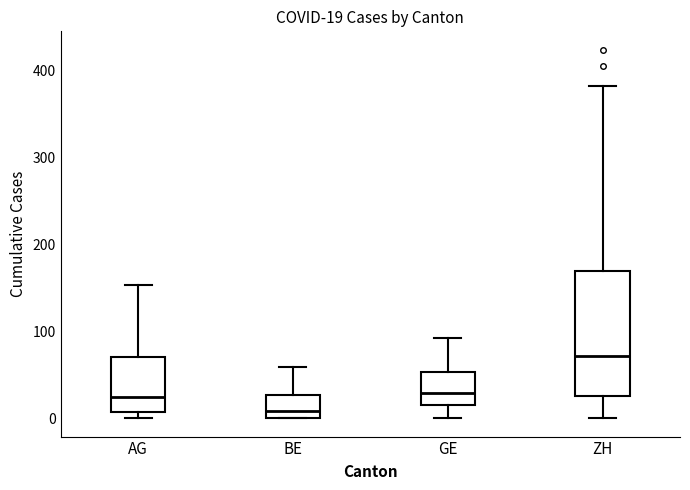

Which box is the tallest, from its lower edge to its upper edge?

ZH